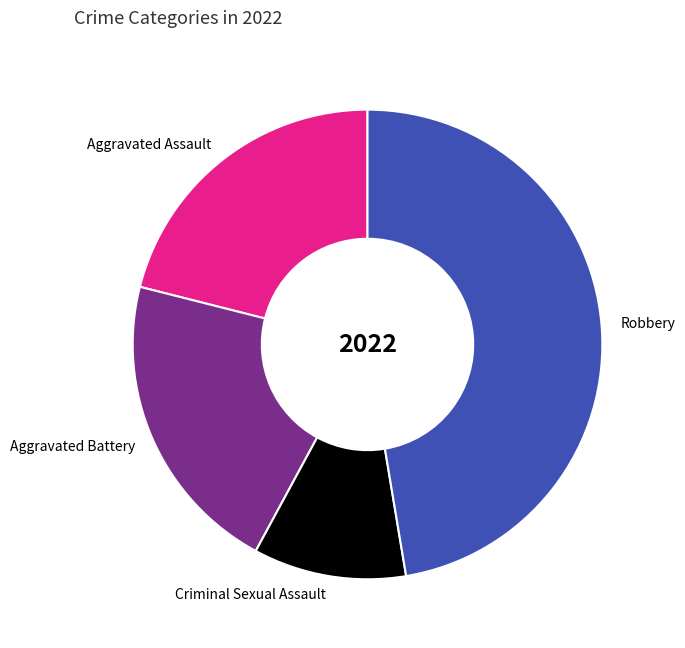

The Robbery slice represents 47% of the pie. True or false?

True